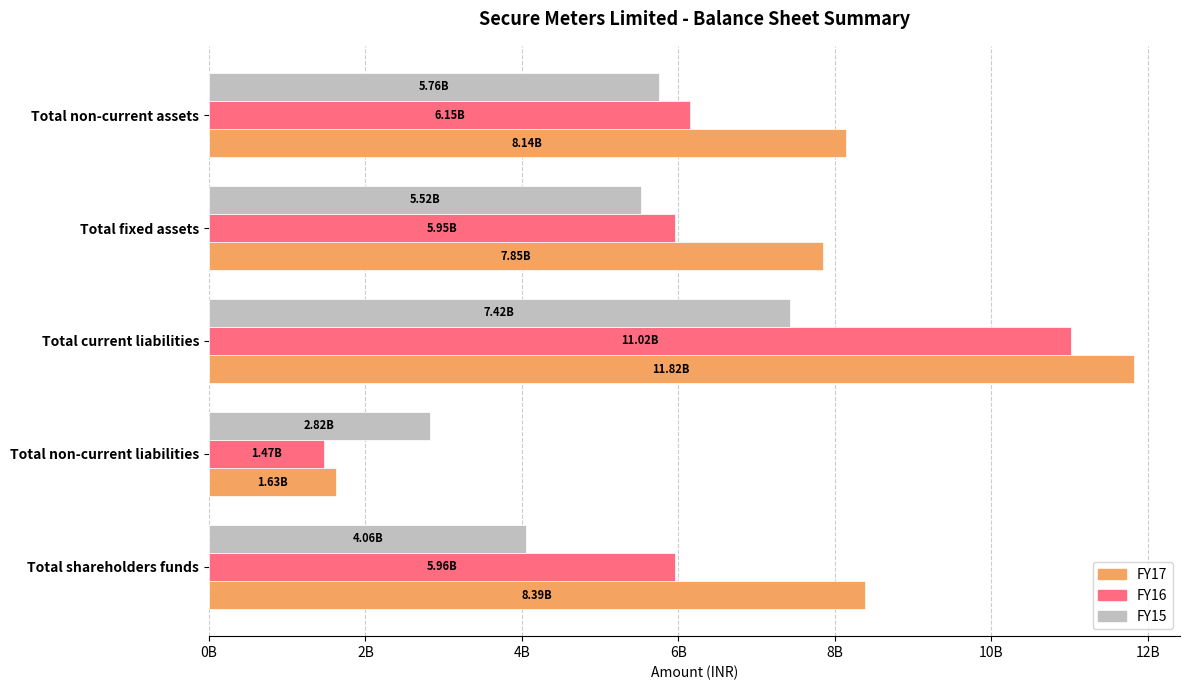

What is the greatest value displayed?

11822843630